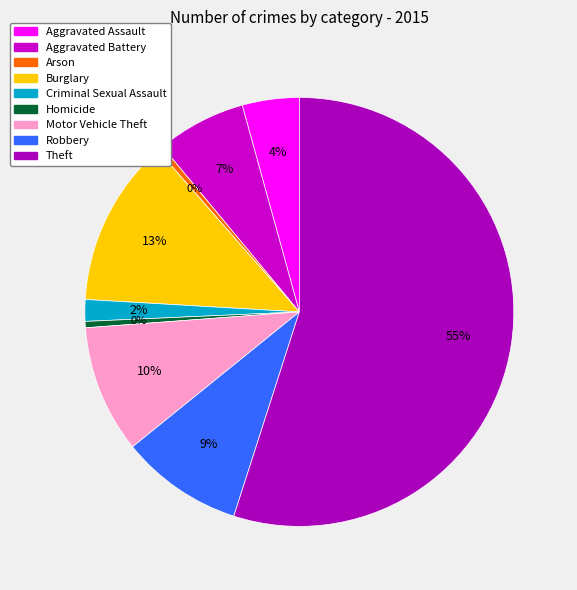

Rank the categories by value from lowest to highest.

Arson, Homicide, Criminal Sexual Assault, Aggravated Assault, Aggravated Battery, Robbery, Motor Vehicle Theft, Burglary, Theft